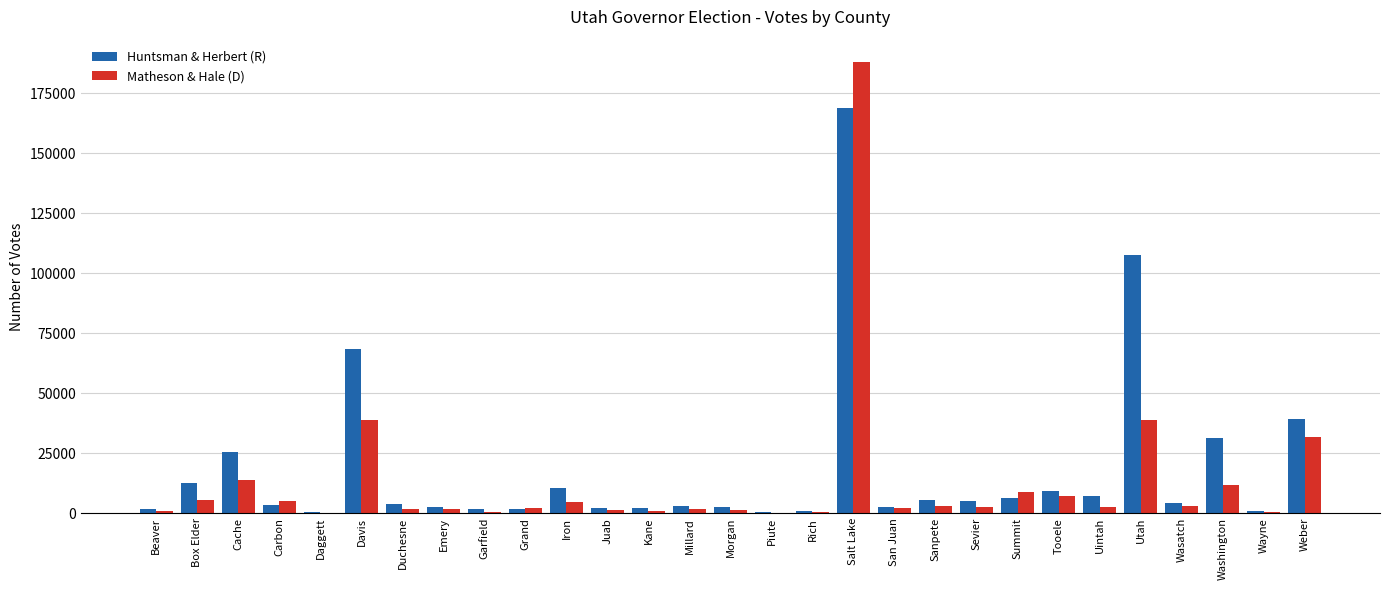

Count the number of data series in this chart.

2